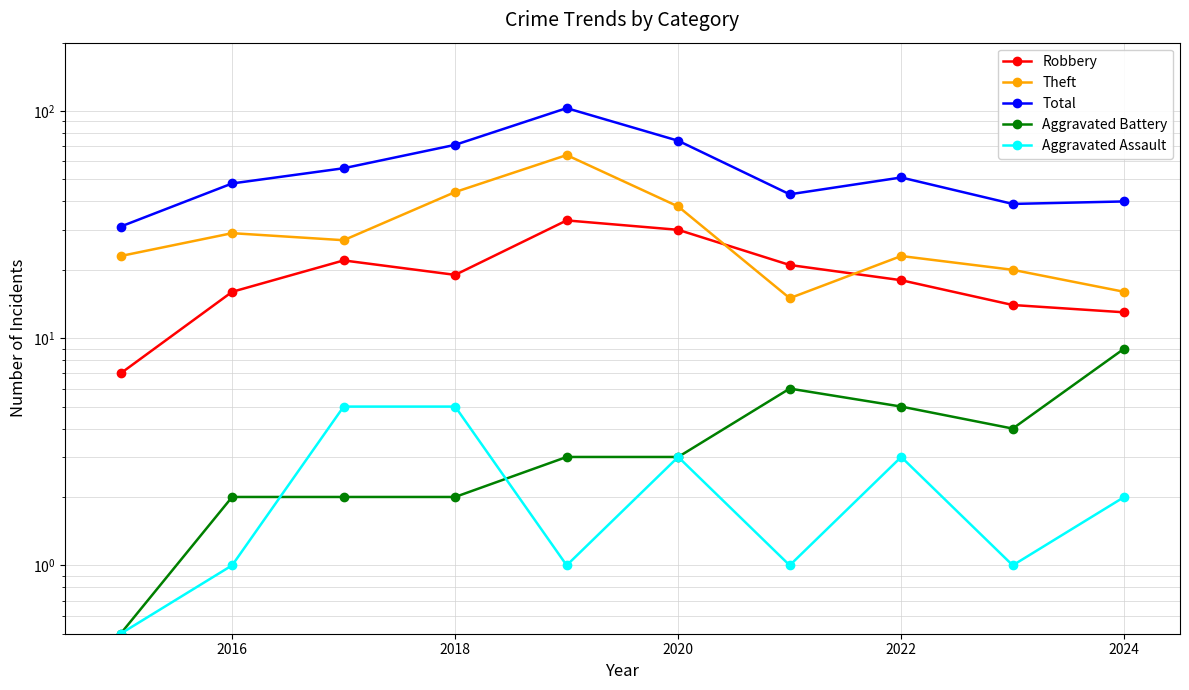

Is this an area chart (filled region under the line)?

No